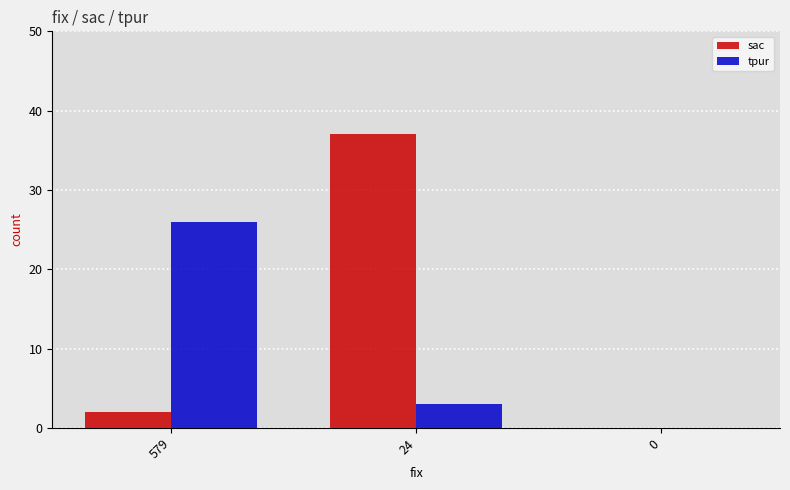

Is the value of sac at 579 greater than the value of tpur at 579?

No